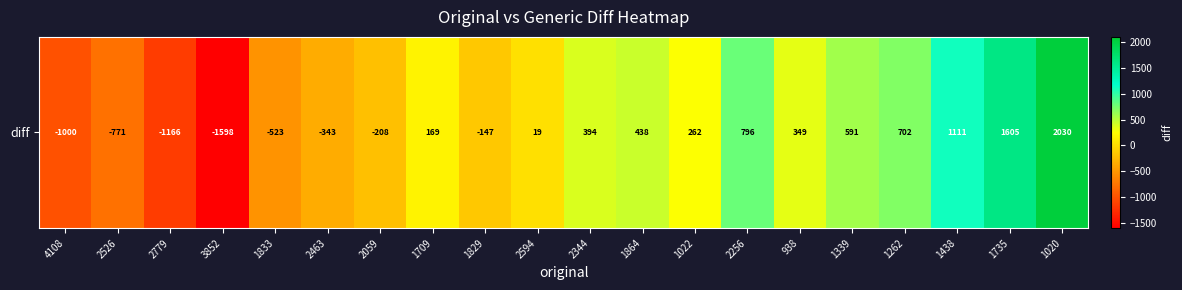

Rank the categories by value from highest to lowest.

1020, 1735, 1438, 2256, 1262, 1339, 1864, 2344, 938, 1022, 1709, 2594, 1829, 2059, 2463, 1833, 2526, 4108, 2779, 3852